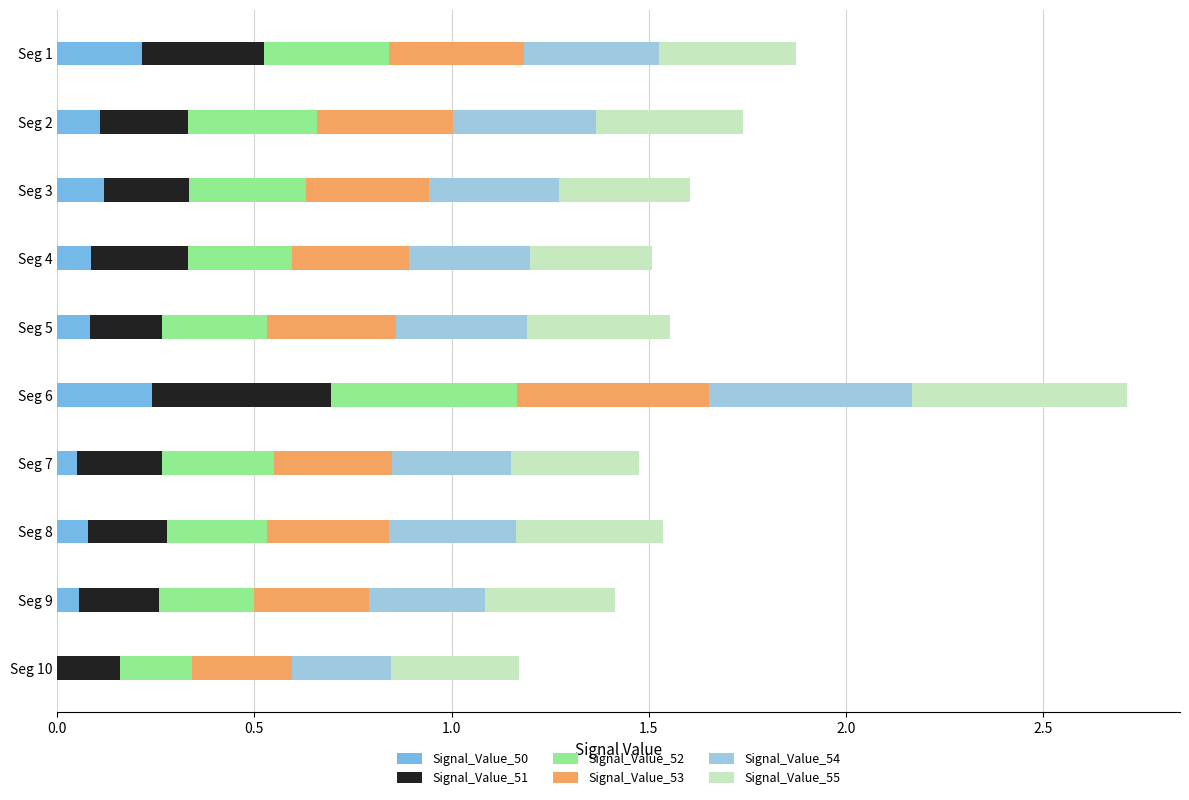

At which category is the sum across all series the highest?

Seg 6